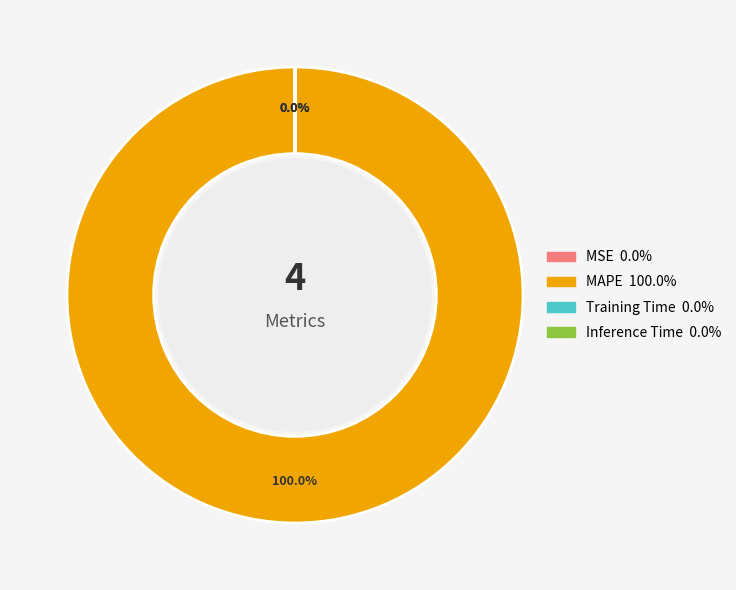

Which category has the biggest portion of the pie?

MAPE